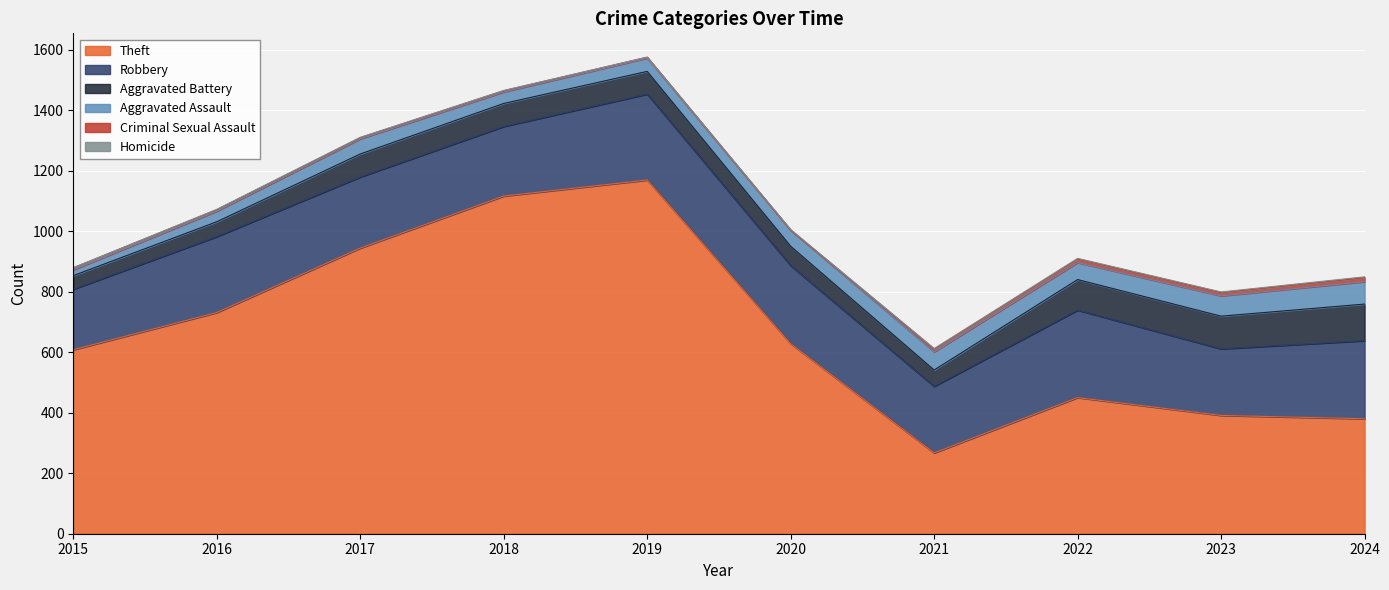

Which series has the widest spread of values?

Theft